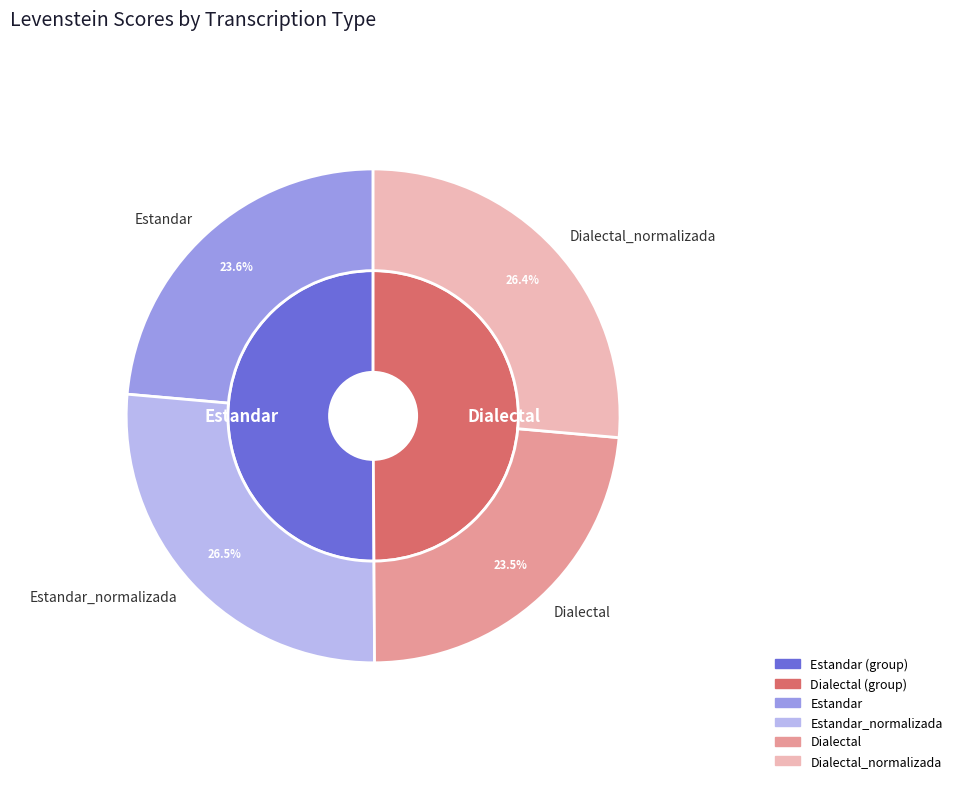

Do Dialectal and Estandar together represent more than half of the pie?

No